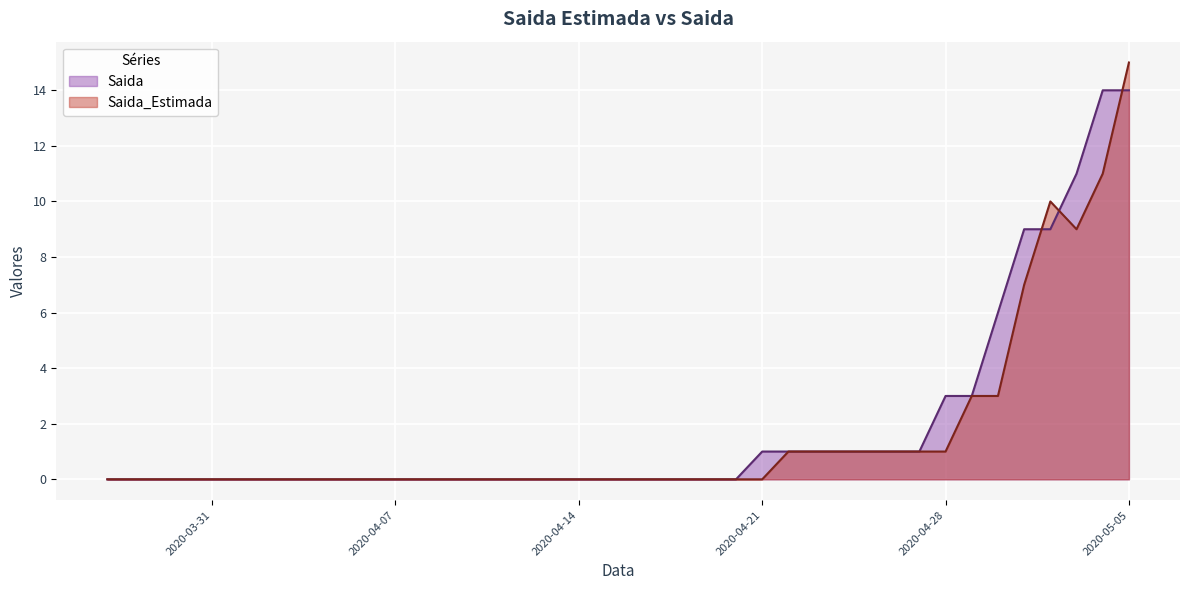

At which category does Saida_Estimada reach its first local valley?

2020-05-03